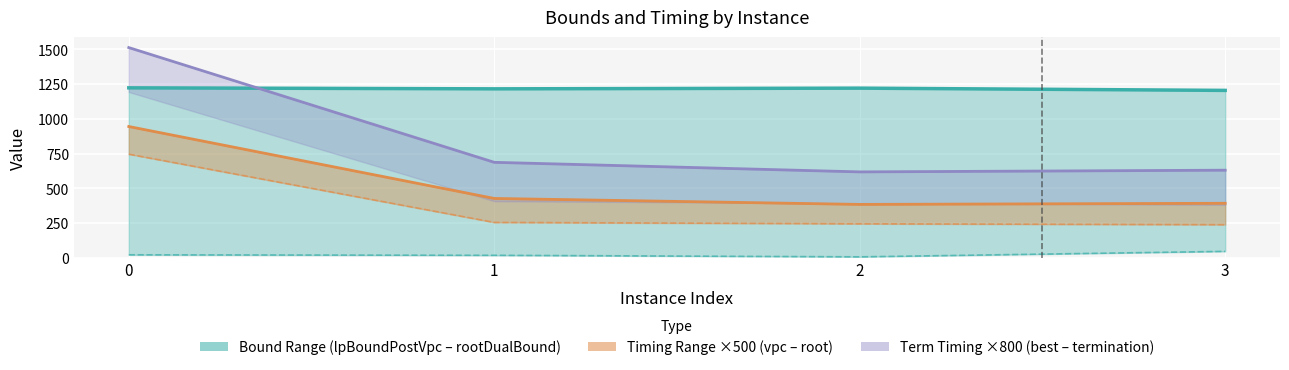

What is the sum of all vpcGenerationTime ×500 values?

1482.0